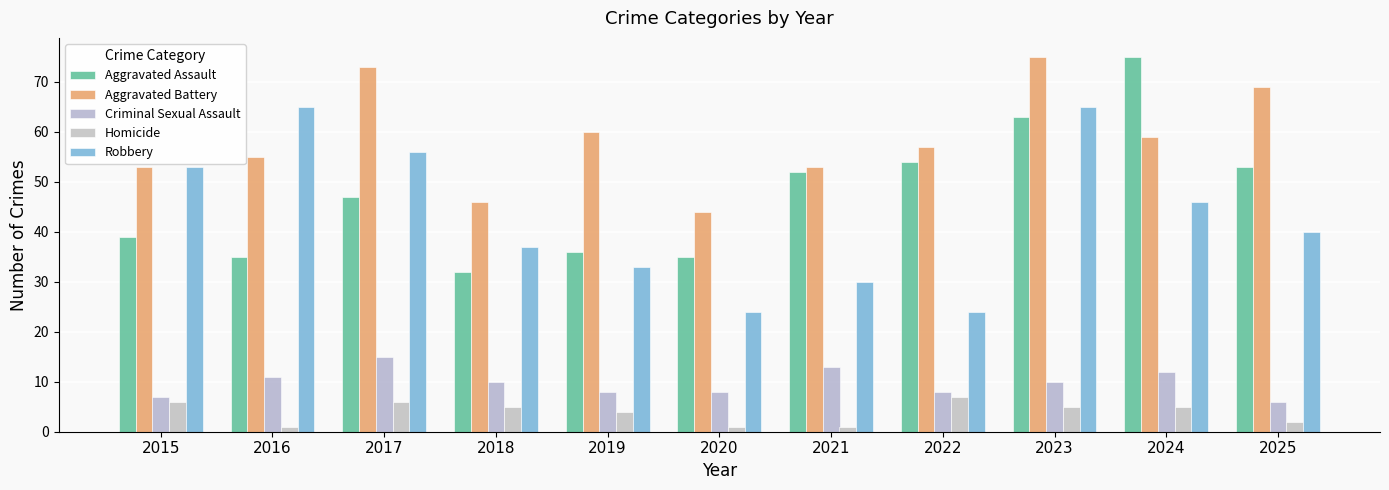

What is the difference between the highest and lowest values at 2023?

70